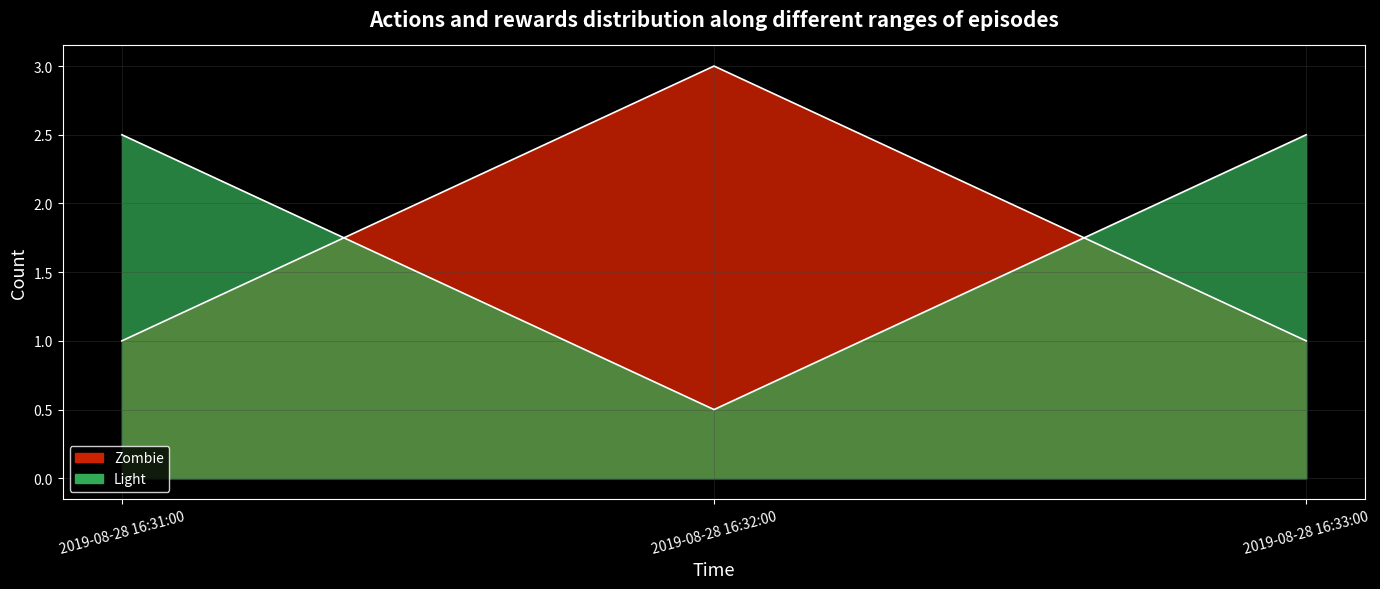

Approximately how many times larger is the value at 2019-08-28 16:32:00 compared to 2019-08-28 16:33:00?

3.0